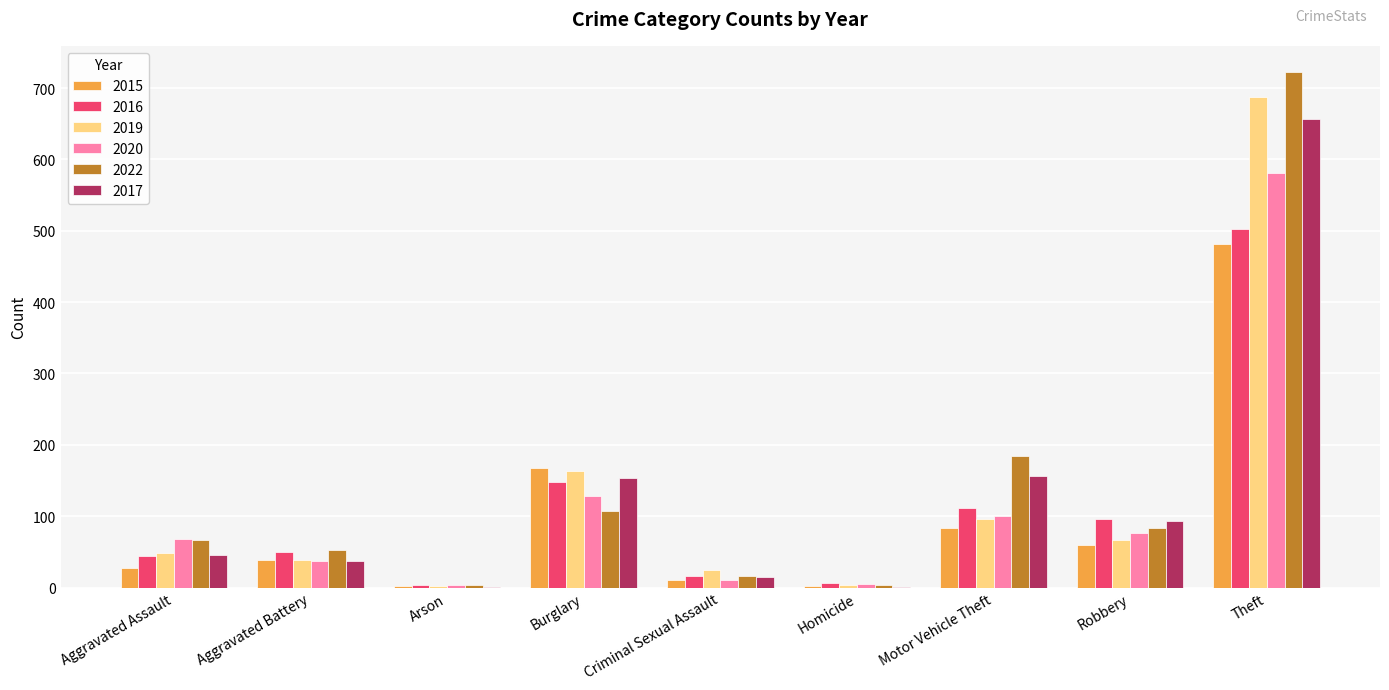

Does the chart contain stacked bars?

No